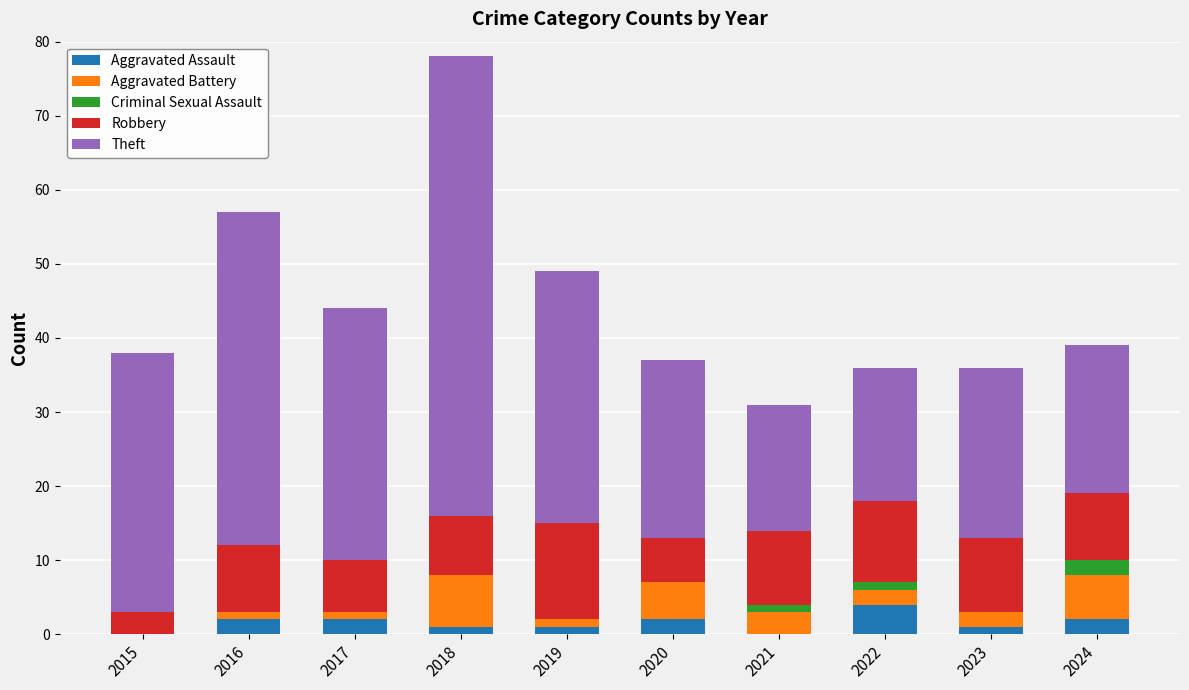

How many data points does each series have?

10